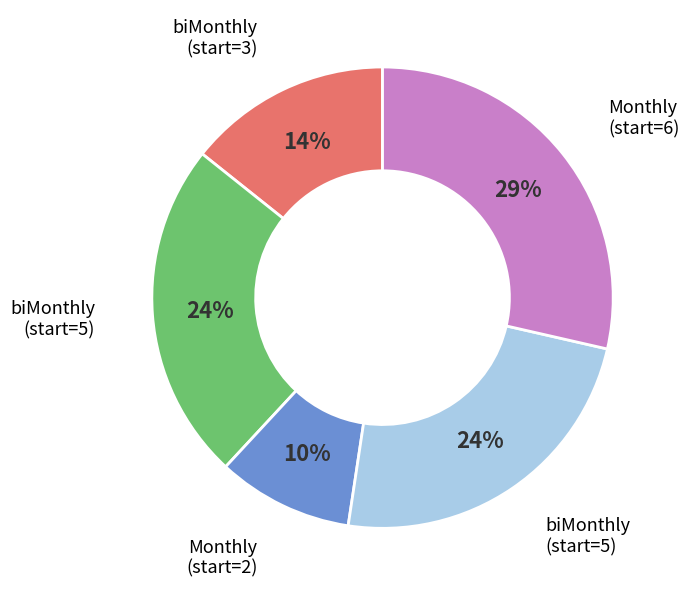

To the nearest percent, what is the difference between the largest and smallest slice percentages?

19%